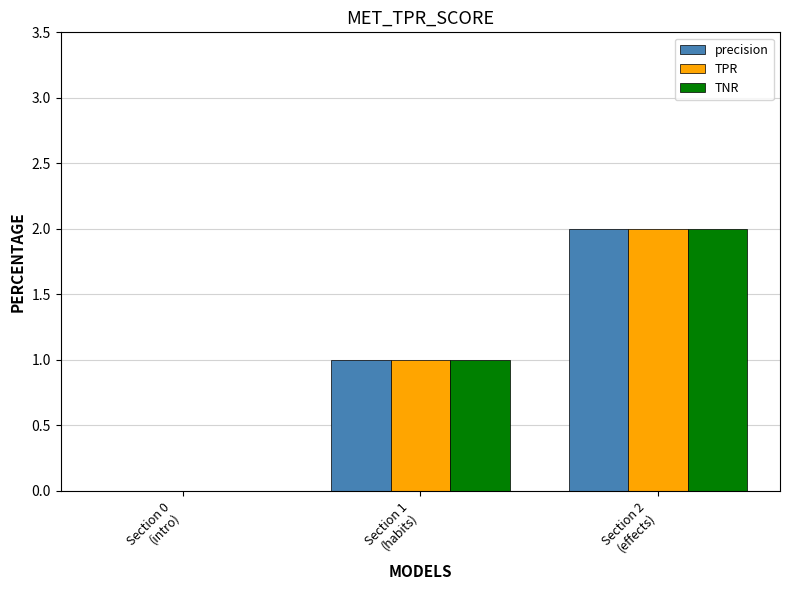

What is the maximum value for TPR?

2